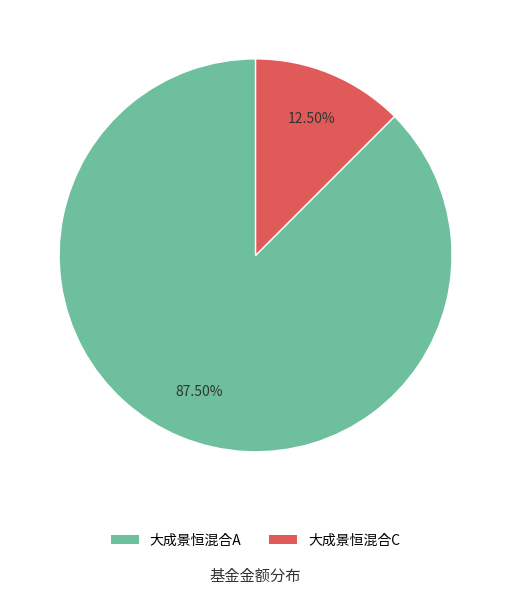

To the nearest percent, what is the difference between the largest and smallest slice percentages?

75%